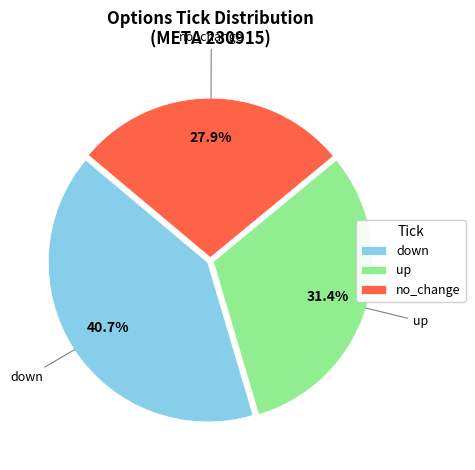

Approximately how many times larger is the value at up compared to no_change?

1.1